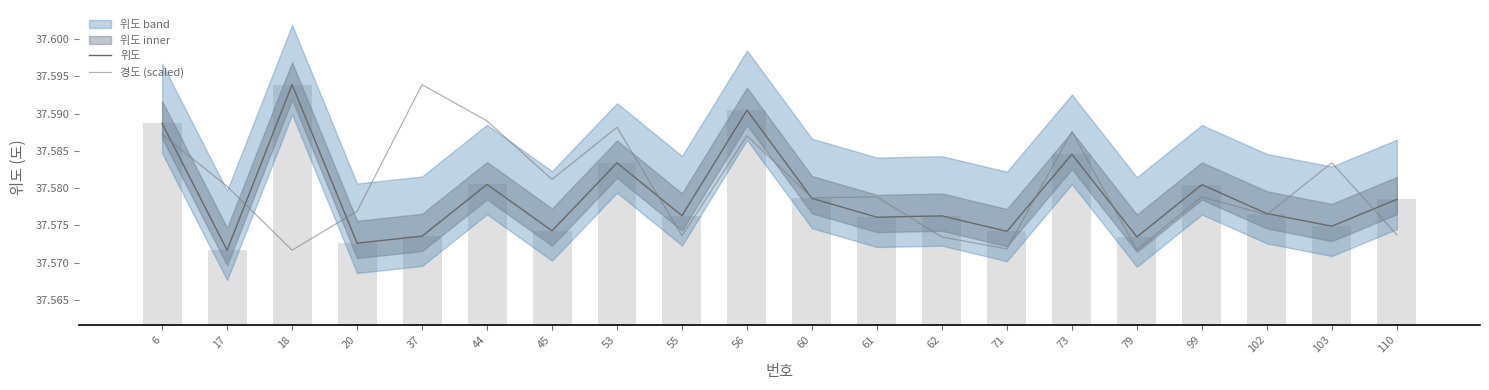

Is the value of 위도 at 71 greater than the value of 경도 (scaled) at 20?

No